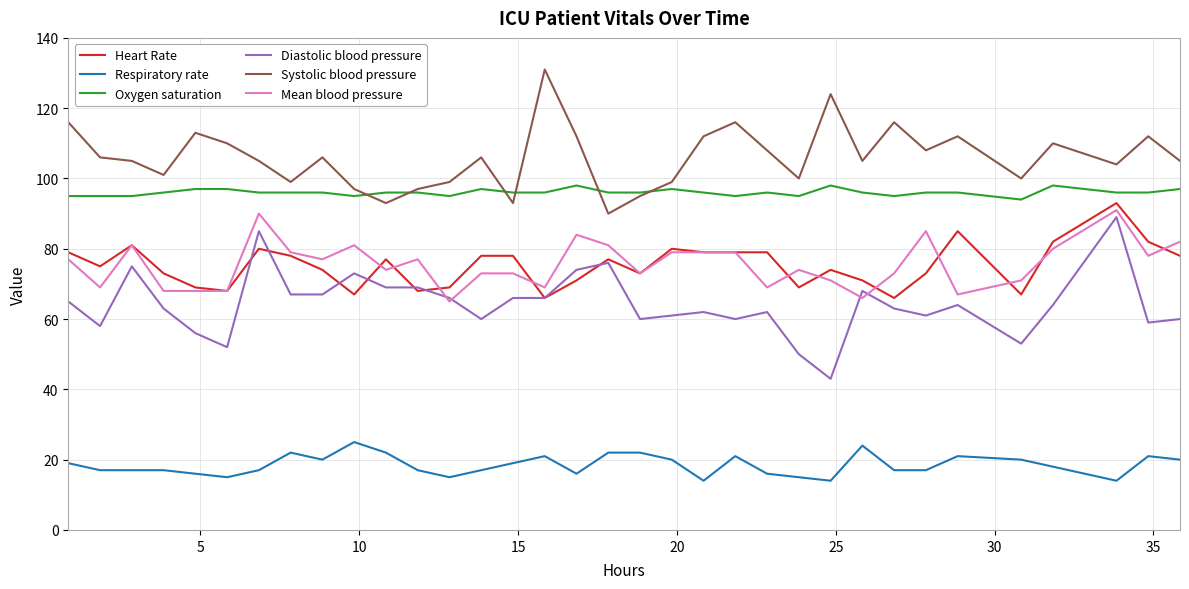

True or false: Oxygen saturation and Diastolic blood pressure intersect in this chart.

False